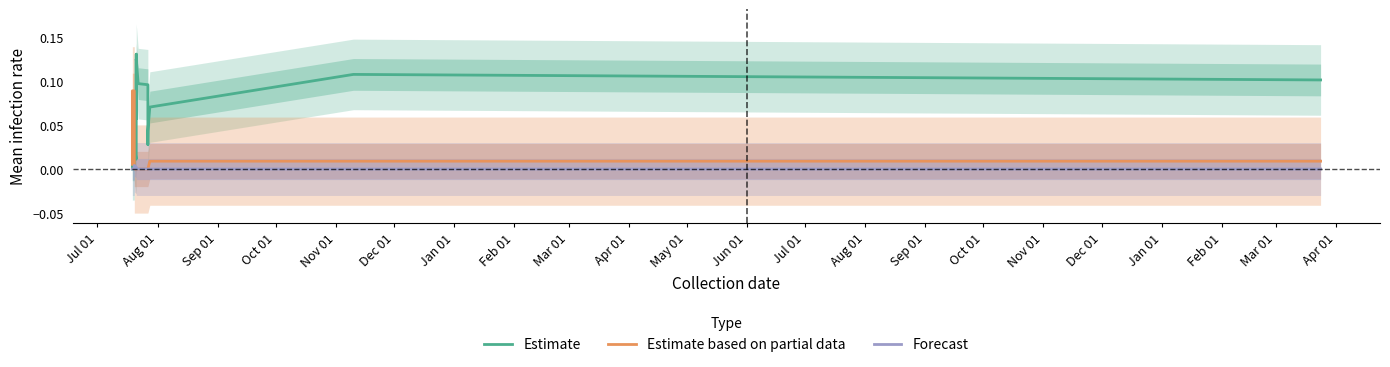

What is the sum of all Estimate values?

1.1